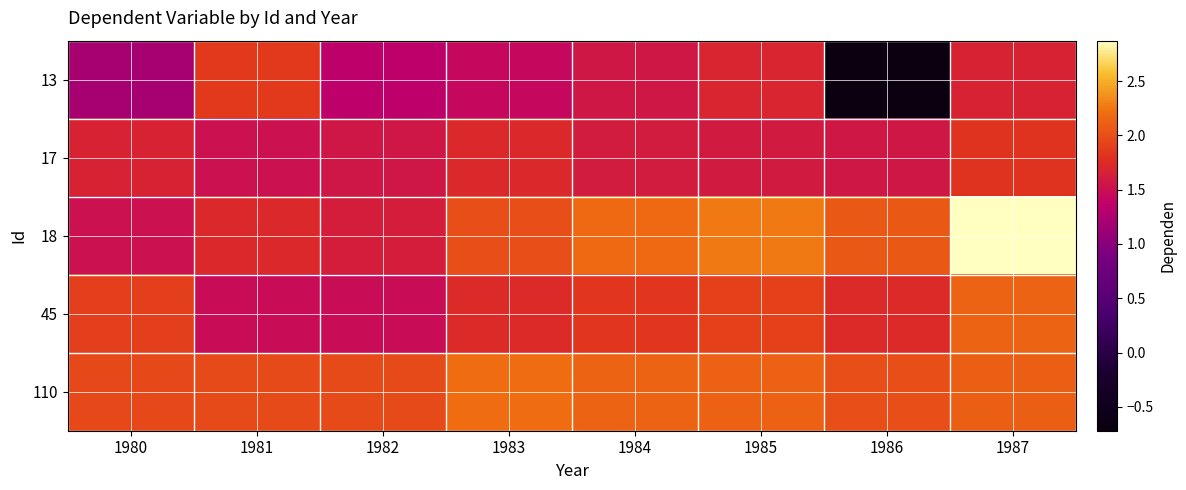

Which series has the widest spread of values?

13